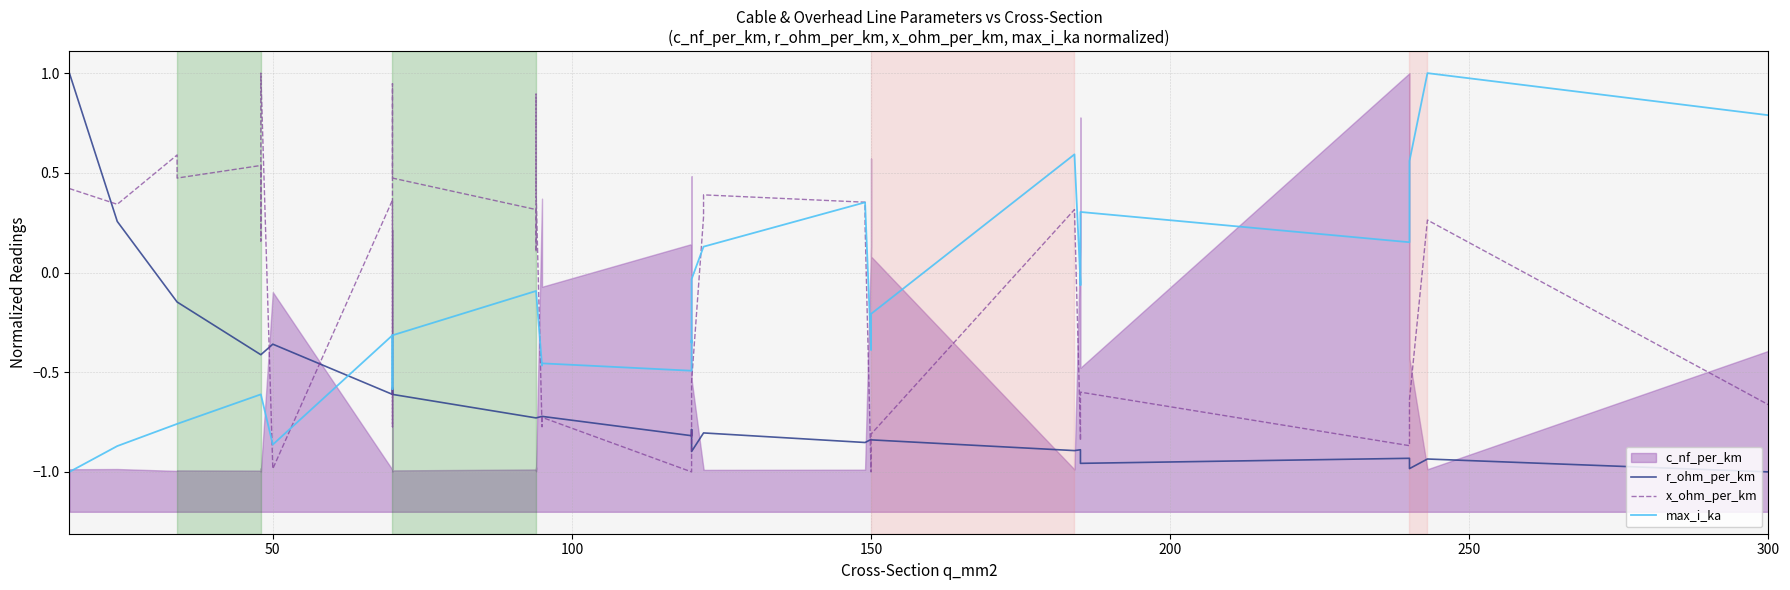

Reading left to right, list all the values displayed in this chart.

r_ohm_per_km: 1.0	0.3	-0.1	-0.1	-0.4	-0.4	-0.4	-0.4	-0.4	-0.6	-0.6	-0.6	-0.6	-0.6	-0.7	-0.7	-0.7	-0.7	-0.7	-0.7	-0.8	-0.8	-0.8	-0.9	-0.8	-0.8	-0.9	-0.9	-0.8	-0.8	-0.8	-0.9	-0.9	-0.9	-1.0	-0.9	-0.9	-1.0	-0.9	-1.0
x_ohm_per_km: 0.4	0.3	0.6	0.5	0.5	0.2	0.4	1.0	-1.0	0.4	-0.8	-0.7	0.9	0.5	0.3	0.1	0.9	0.4	-0.8	-0.7	-1.0	-0.8	-0.8	-0.5	0.3	0.4	0.4	0.2	-1.0	-0.8	-0.8	0.3	-0.8	-0.8	-0.6	-0.9	-0.8	-0.6	0.3	-0.7
max_i_ka: -1.0	-0.9	-0.8	-0.8	-0.6	-0.6	-0.6	-0.6	-0.9	-0.3	-0.6	-0.6	-0.3	-0.3	-0.1	-0.1	-0.1	-0.1	-0.5	-0.5	-0.5	-0.3	-0.4	-0.0	0.1	0.1	0.4	0.4	-0.4	-0.2	-0.2	0.6	-0.0	-0.1	0.3	0.2	0.2	0.6	1.0	0.8